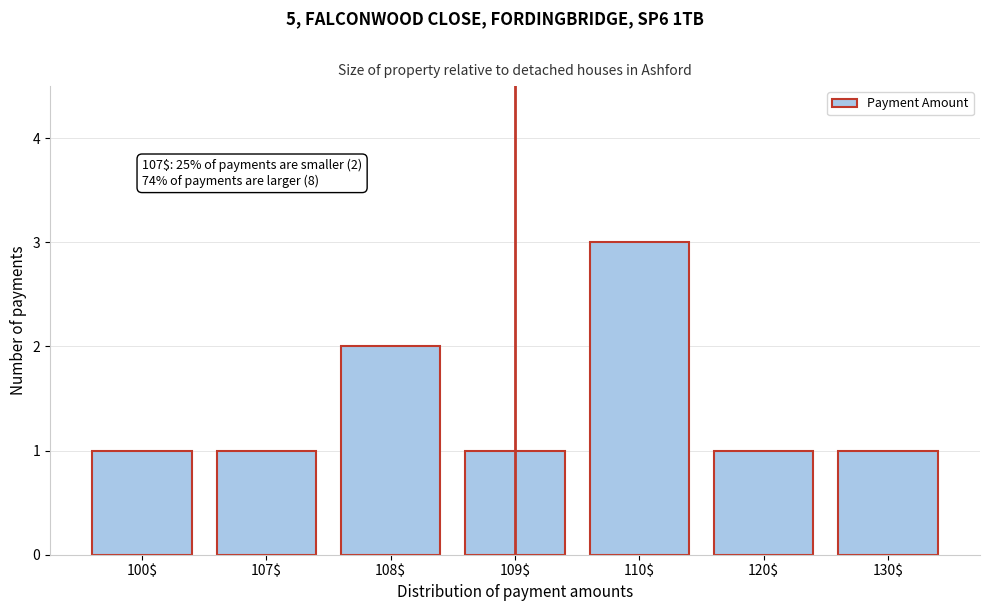

Reading left to right, list all the values displayed in this chart.

1	1	2	1	3	1	1